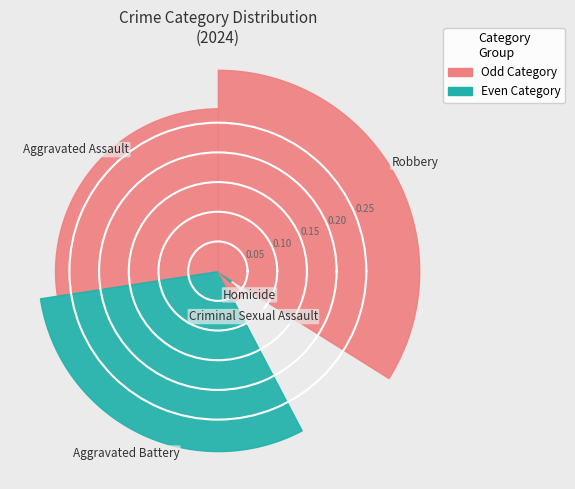

To the nearest percent, what is the combined percentage of 5 and Homicide?

21%